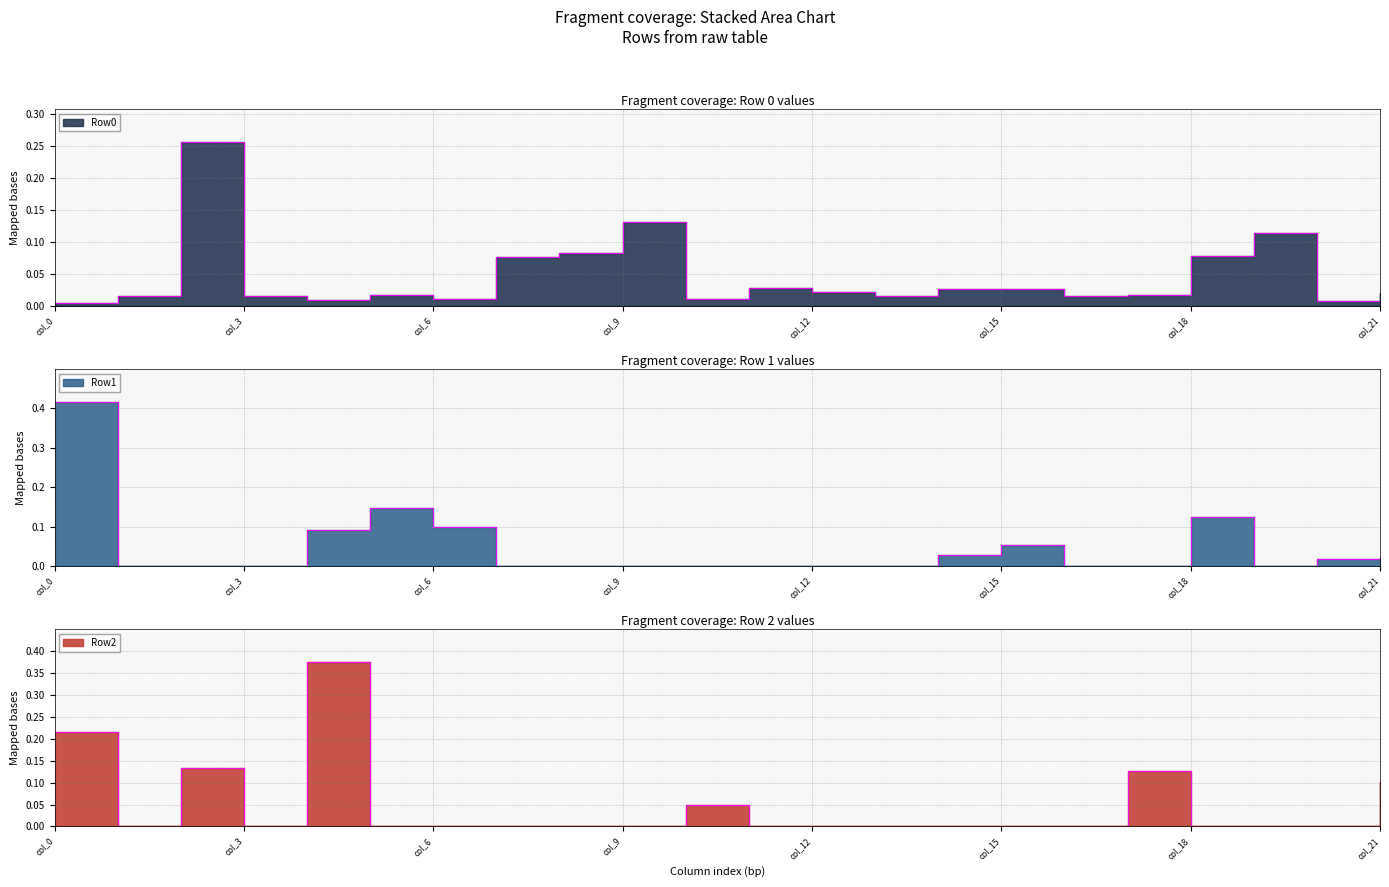

Is the value of Row0 at col_15 greater than the value of Row2 at col_14?

Yes